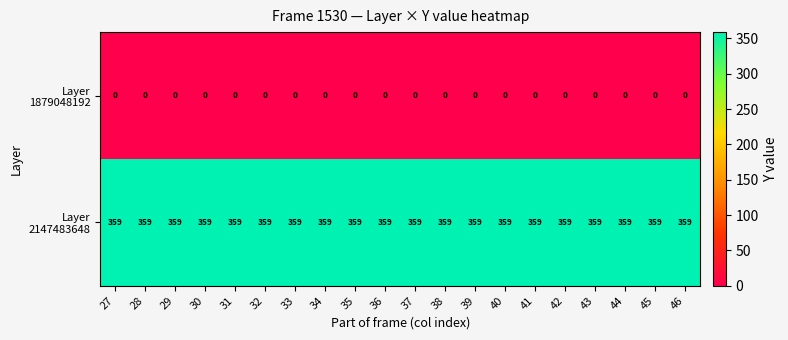

What is the total value across all series at 42?

359